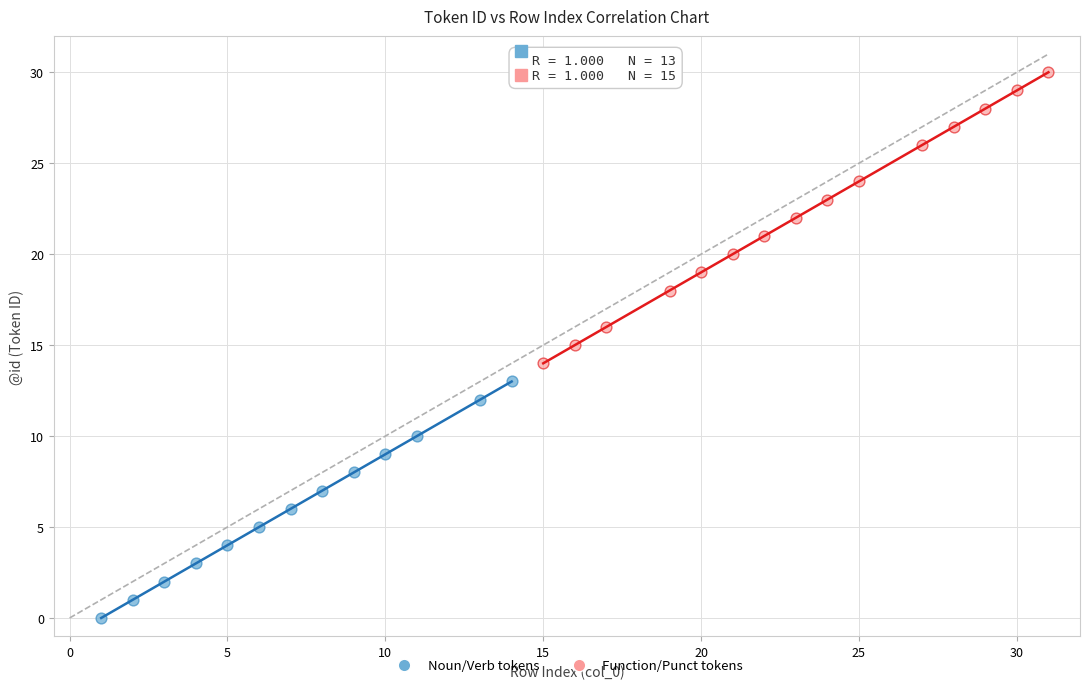

Which series contains the highest Y value?

Function/Punct tokens